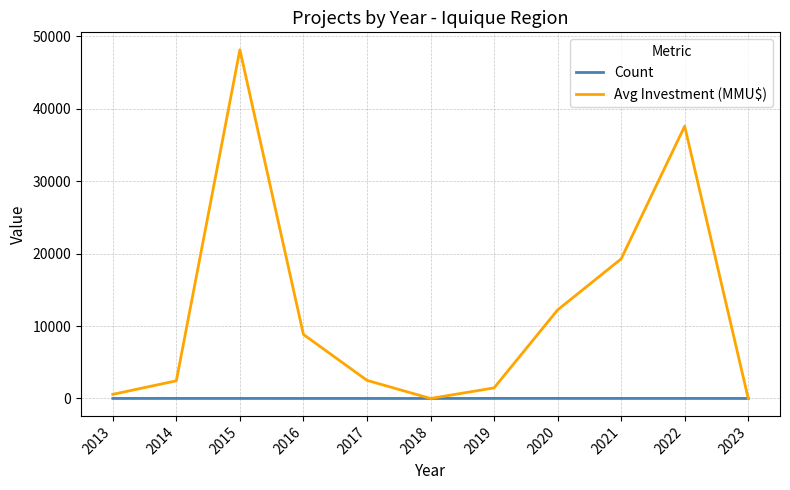

Is this an area chart (filled region under the line)?

No